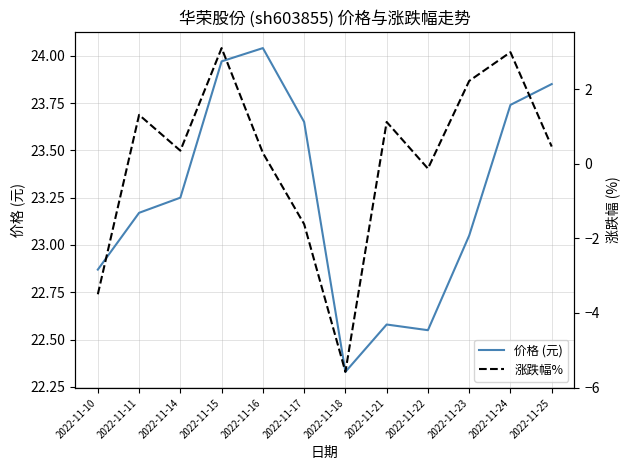

What are all the series names shown in the legend?

价格 (元), 涨跌幅%